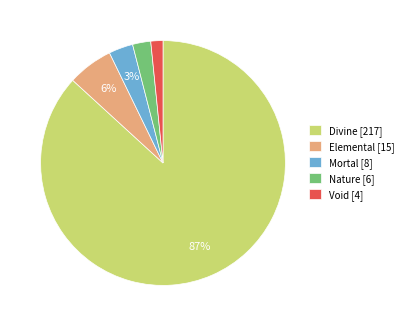

Which category accounts for the majority?

Divine